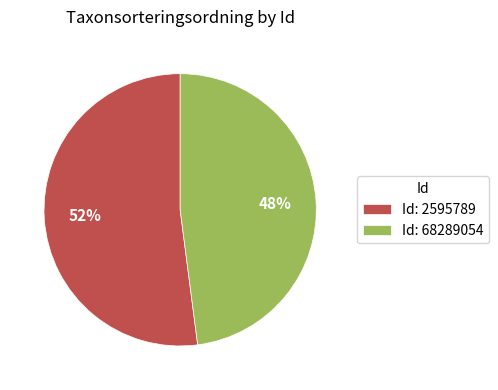

Is there any slice that represents more than half of the pie?

Yes